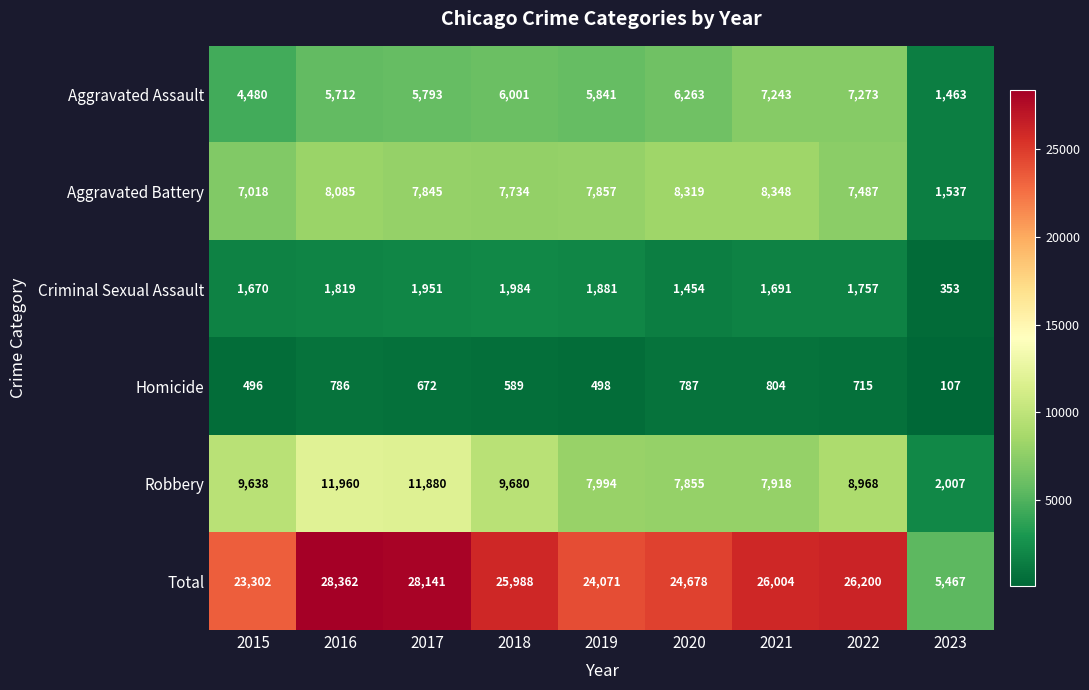

Which series has the widest spread of values?

Total